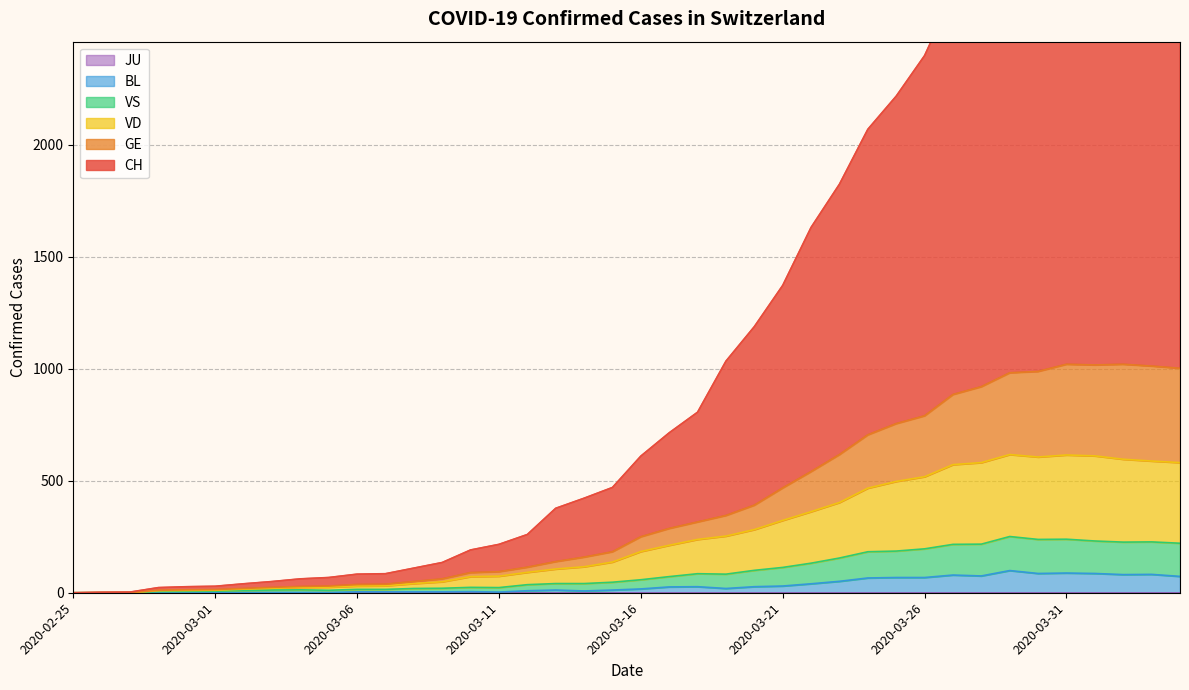

Which has a higher value, 2020-03-15 or 2020-03-12?

2020-03-15